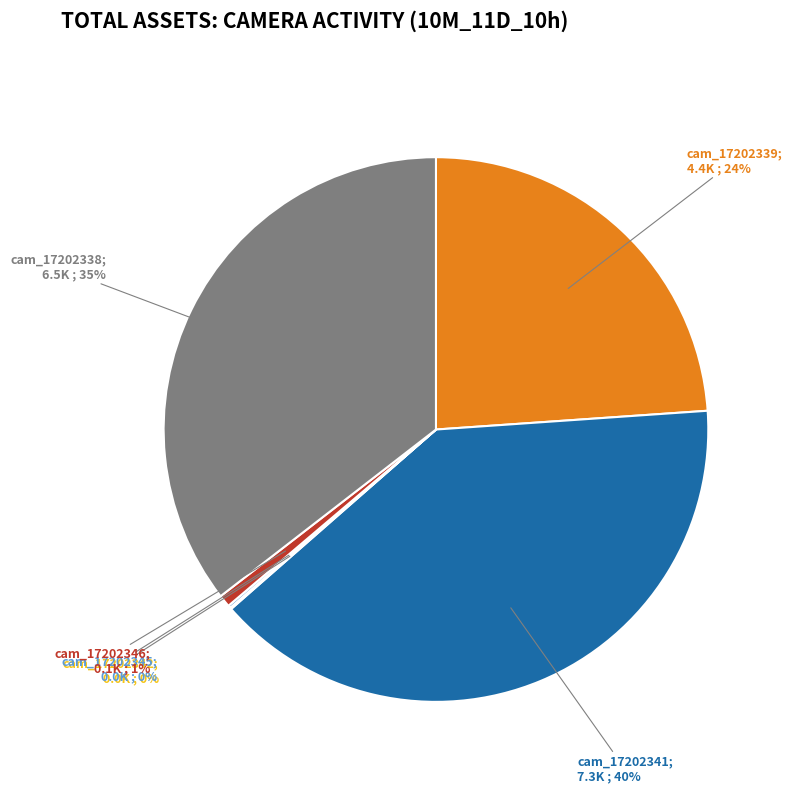

Is there any slice that represents more than half of the pie?

No